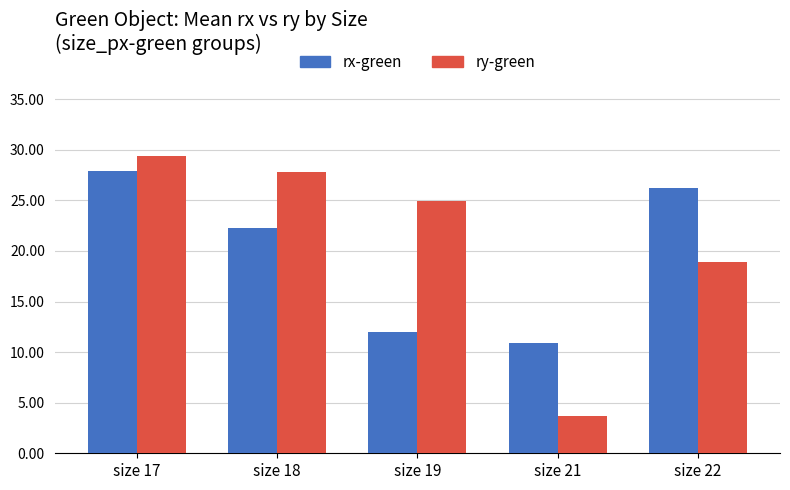

What value does the rx-green series have at size 17?

27.9